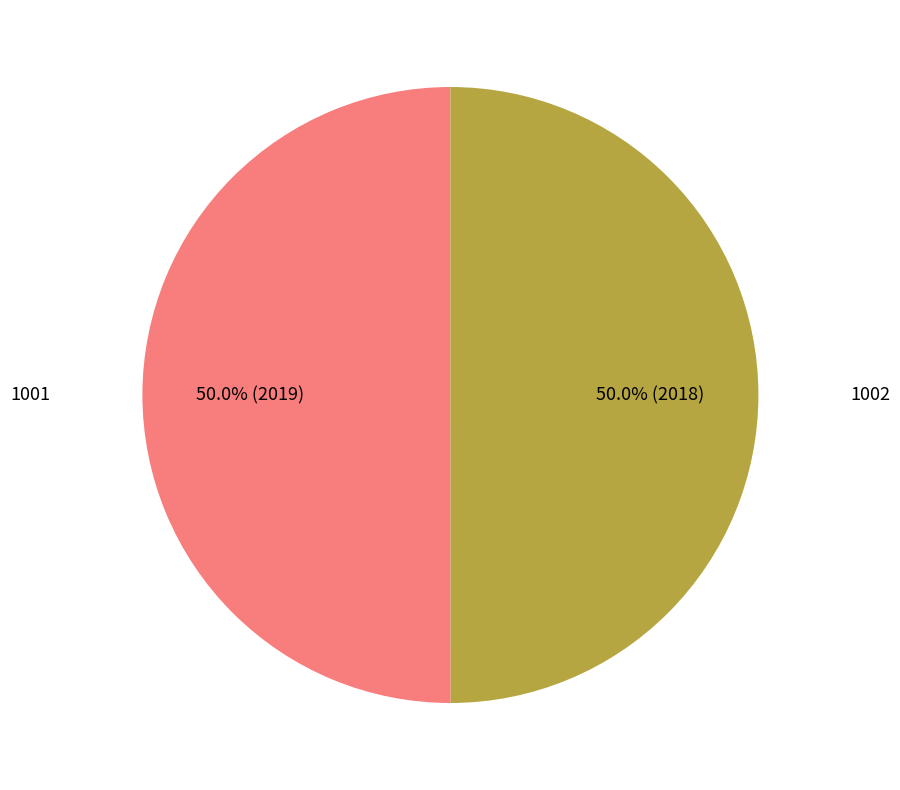

What is the ratio of the value at 1001 to the value at 1002?

1.0